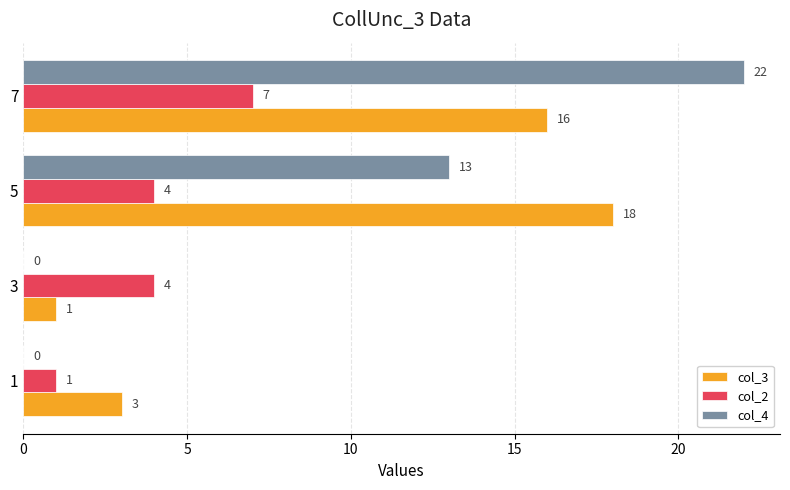

Which series has the largest total across all categories?

col_3